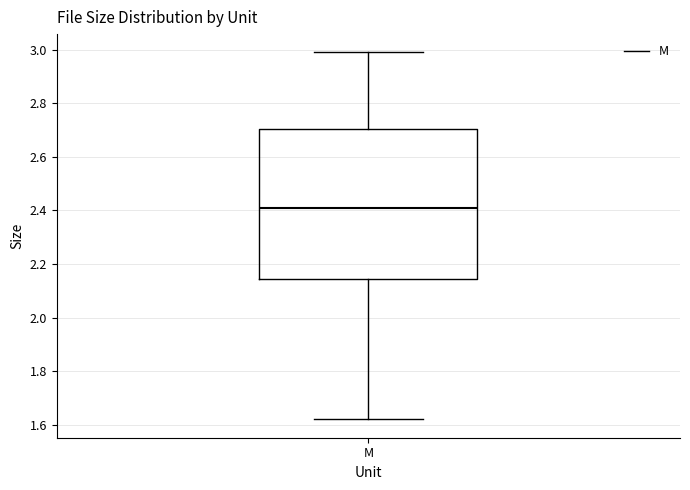

Transcribe this box plot: give where the median line is, the range the box spans, and where the two whiskers end, as read against the y-axis. The values are not printed on the chart, so give them approximately, as read against the axis.

median 2.42, box 2.14 to 2.70, whiskers 1.62 to 3.00